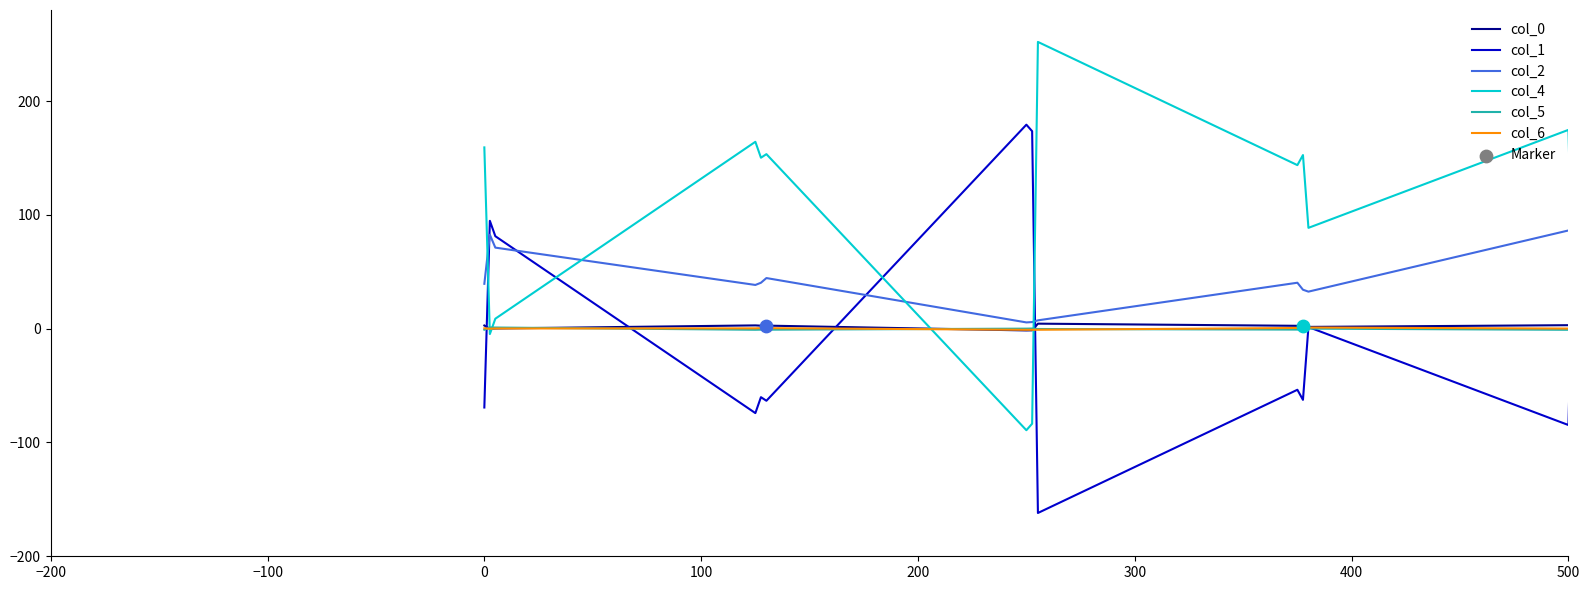

Which series has the largest total across all categories?

col_4